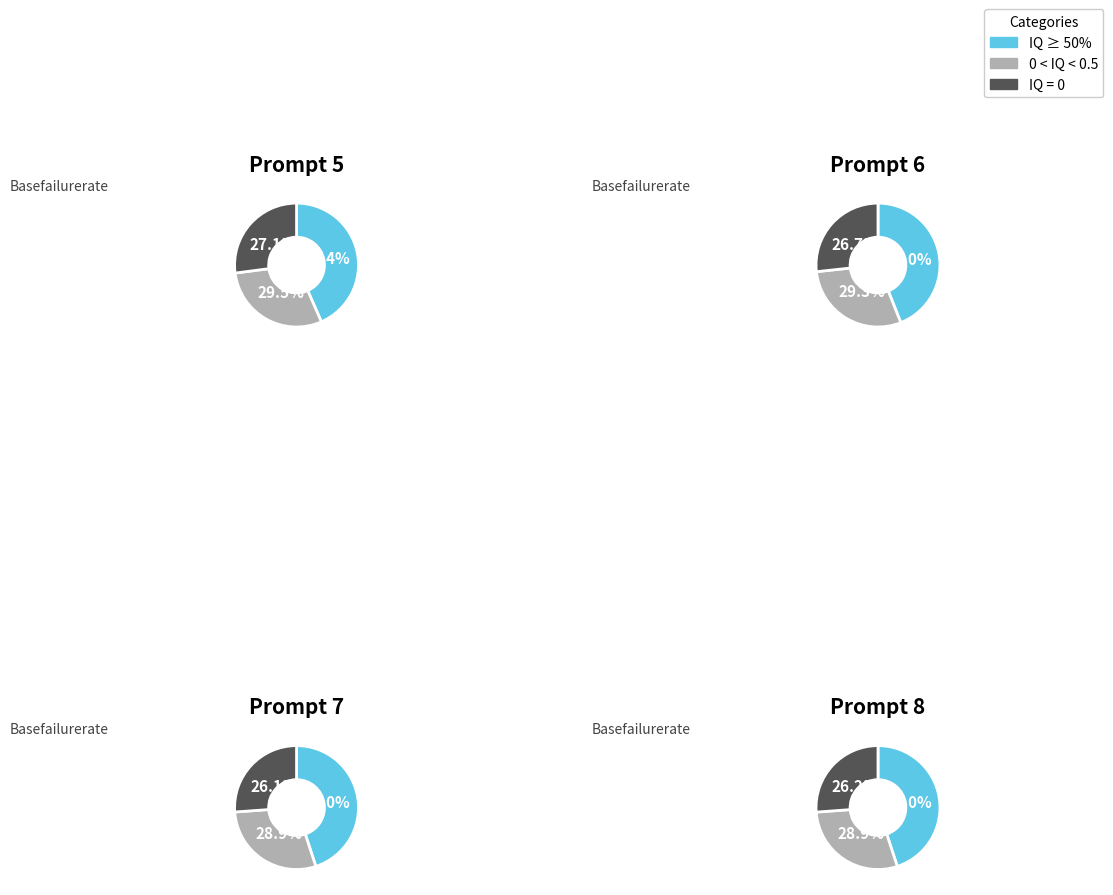

At 282, list the series in order from largest to smallest.

IQ ≥ 50%, 0 < IQ < 0.5, IQ = 0